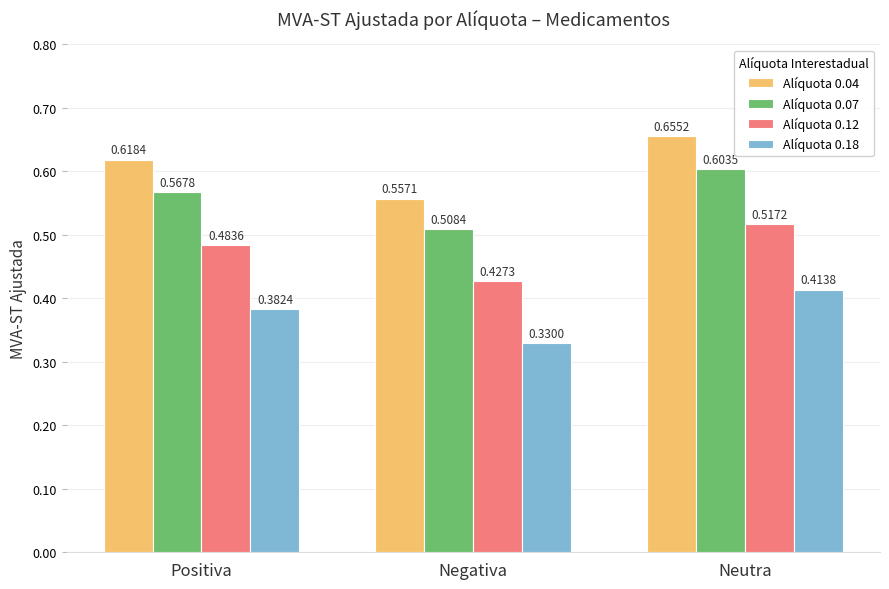

Which series changed the most between Negativa and Neutra?

Alíquota 0.04